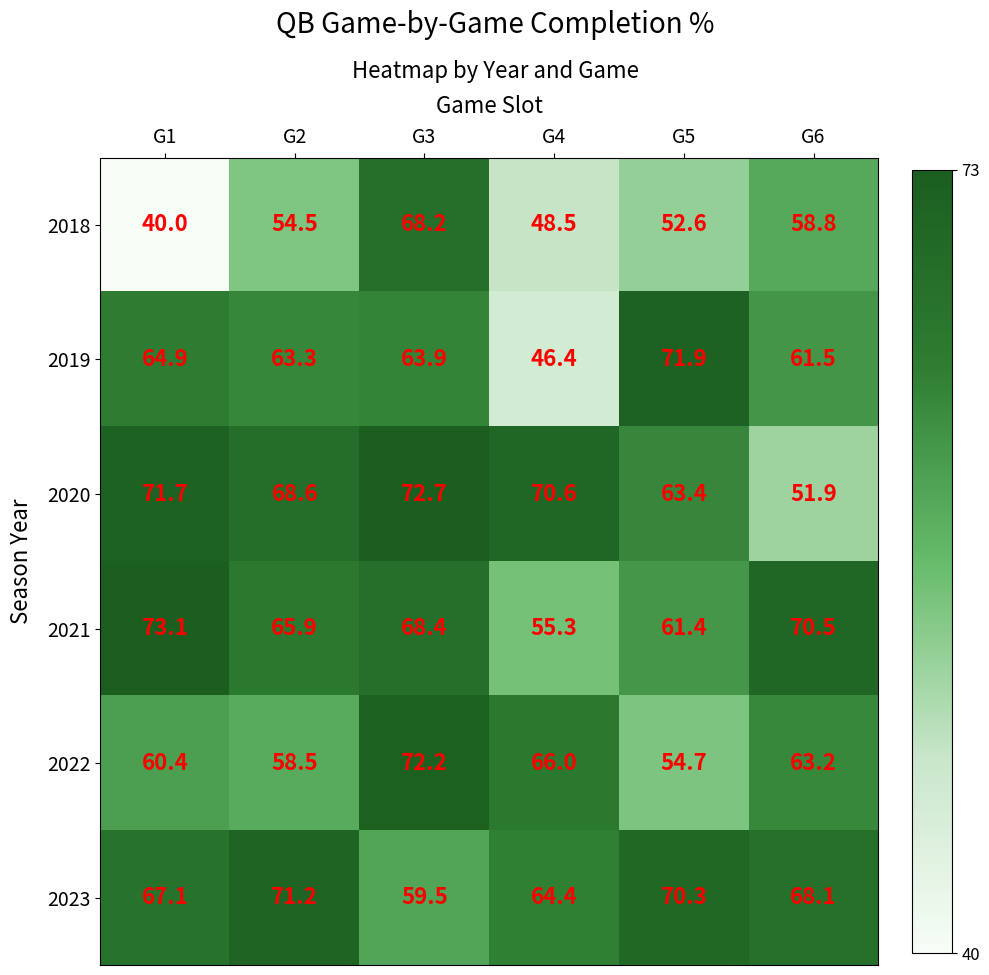

Which series has the widest spread of values?

2018